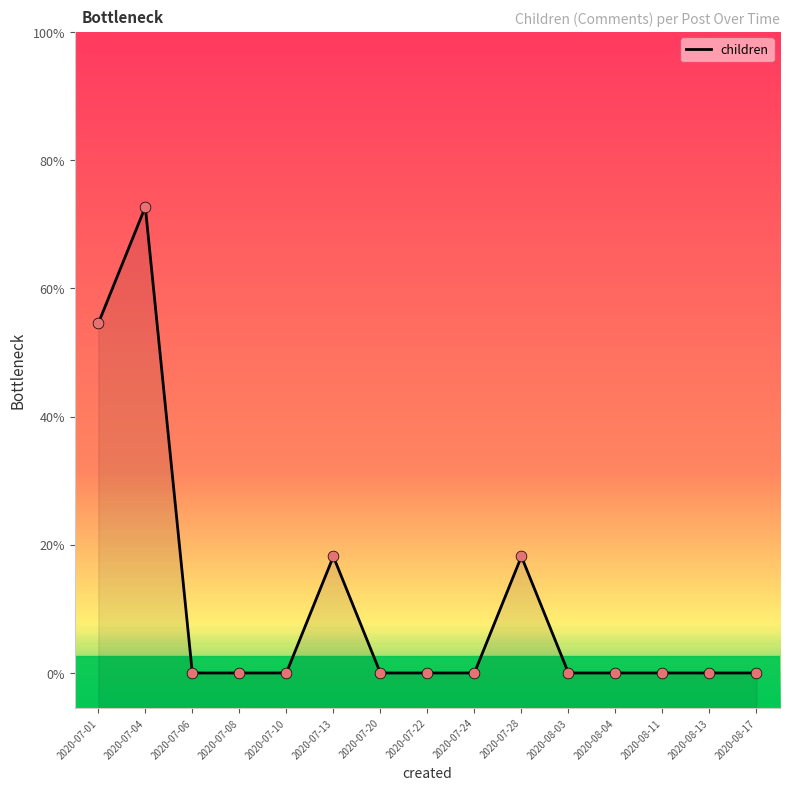

Which has a higher value, 2020-07-06 or 2020-08-04?

2020-07-06